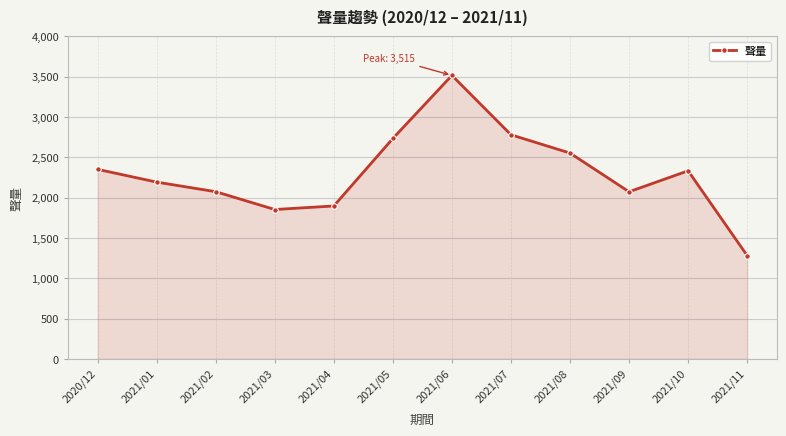

What is the label of the 12th point from the left?

2021/11